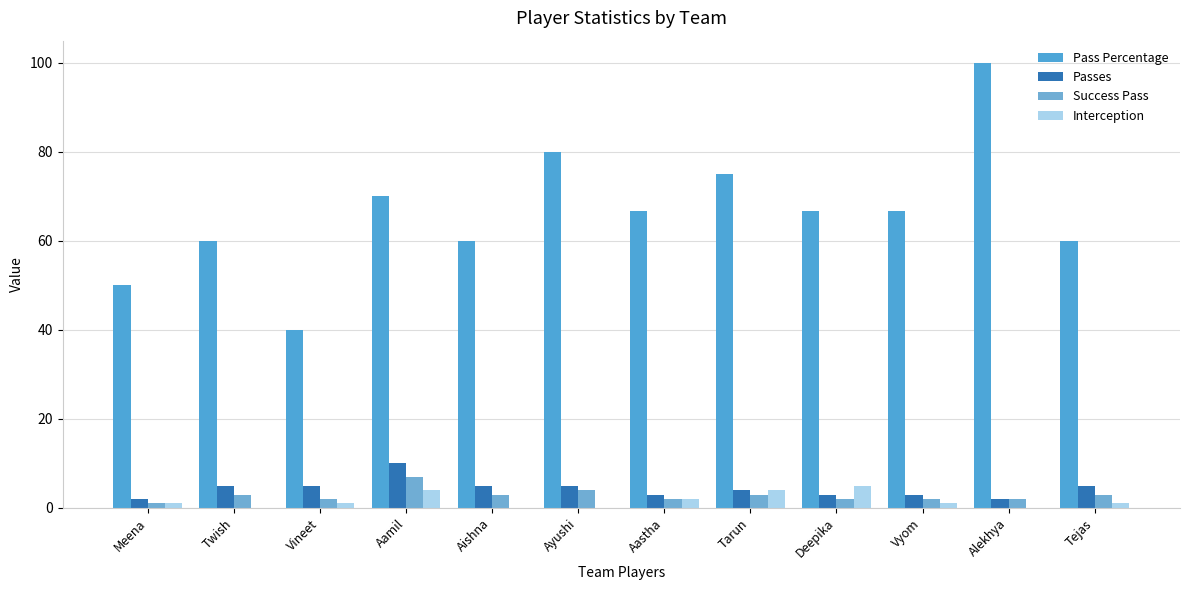

What is the sum of the Pass Percentage values at Aastha and Aamil?

136.7